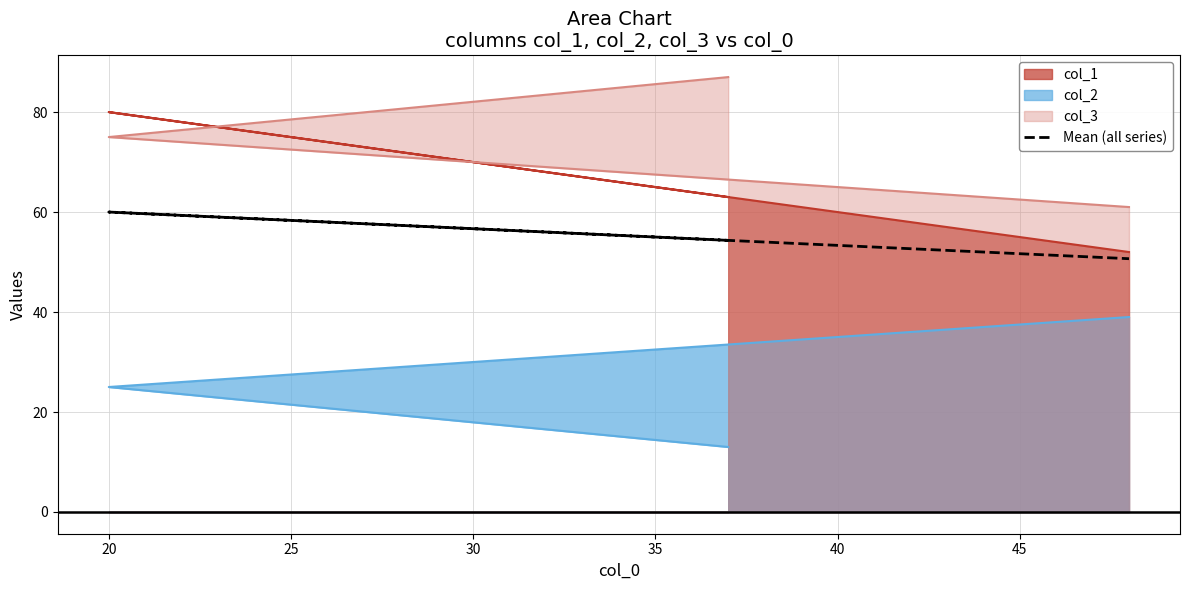

How many data points are less than 54?

1